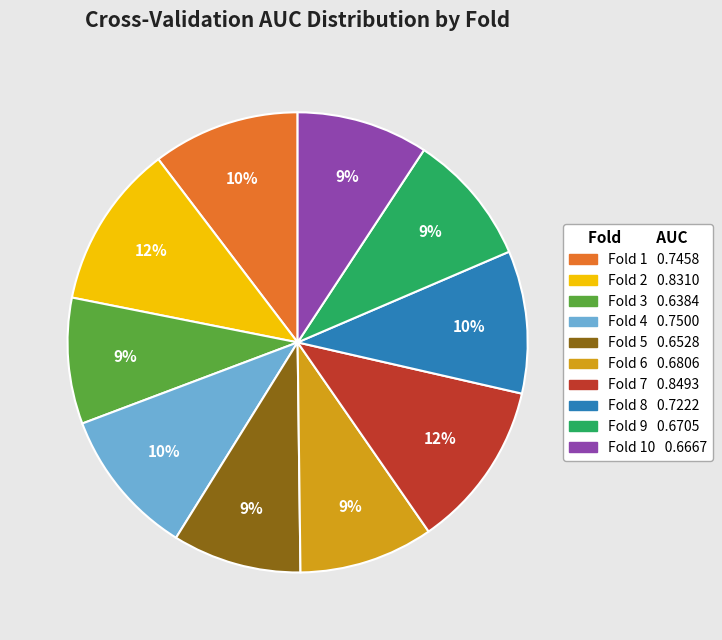

Count the number of slices in the pie.

10